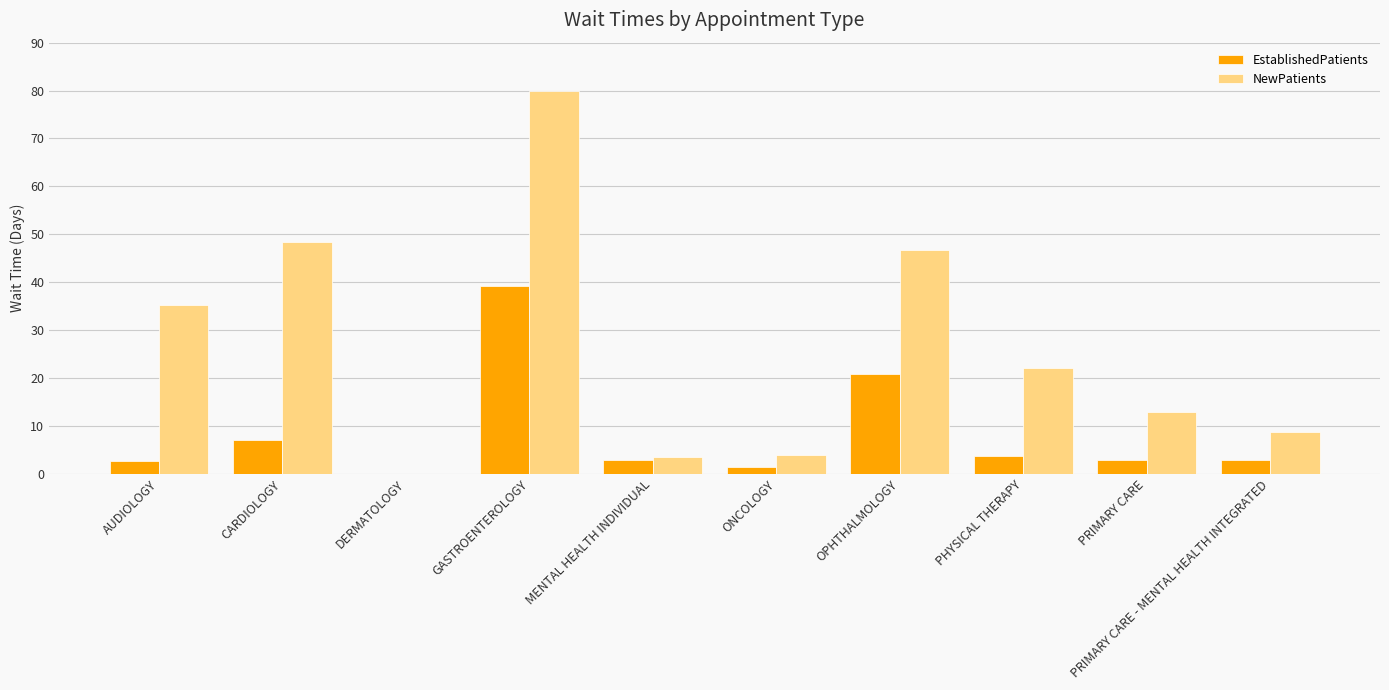

What value does the NewPatients series have at PRIMARY CARE - MENTAL HEALTH INTEGRATED?

8.8